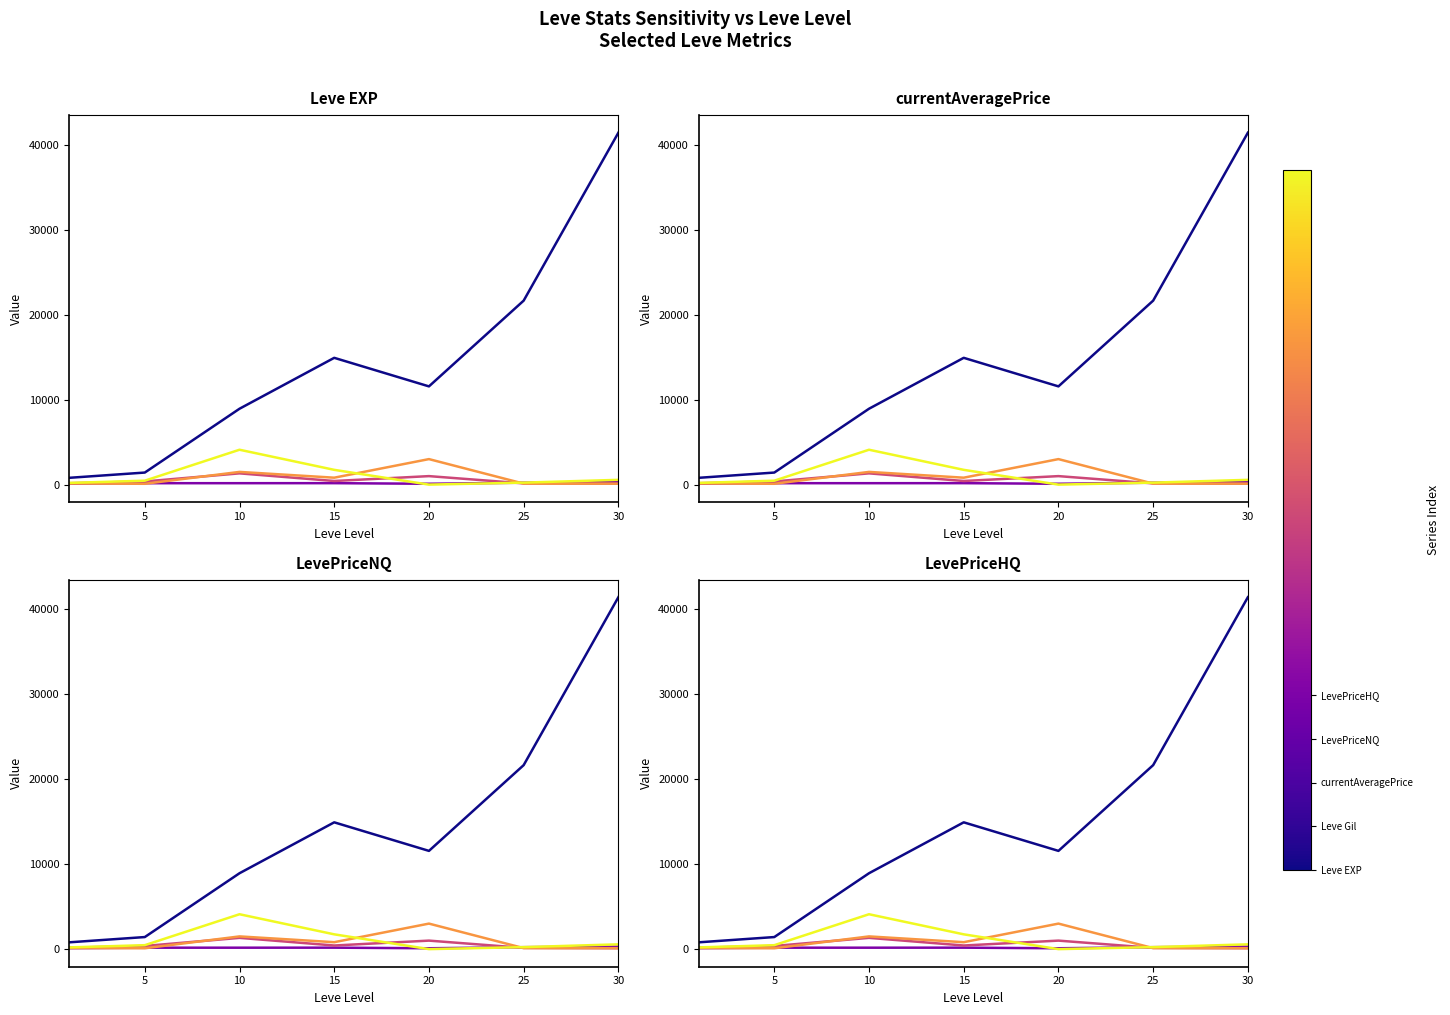

What is the value of the currentAveragePrice point at the 6th from the left?

145.0